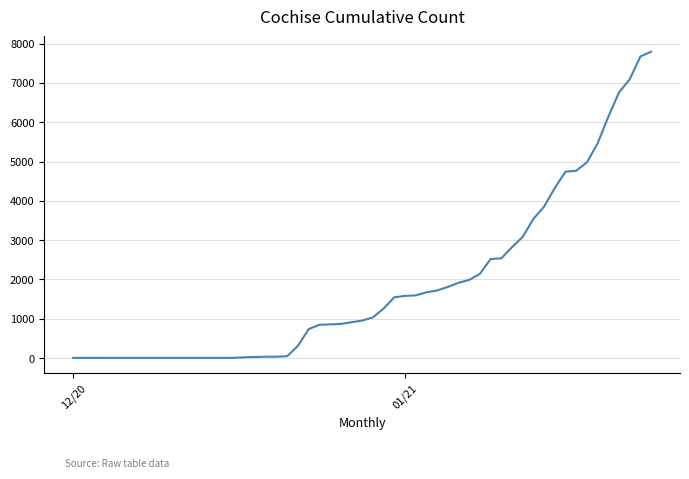

What is the greatest value displayed?

7795